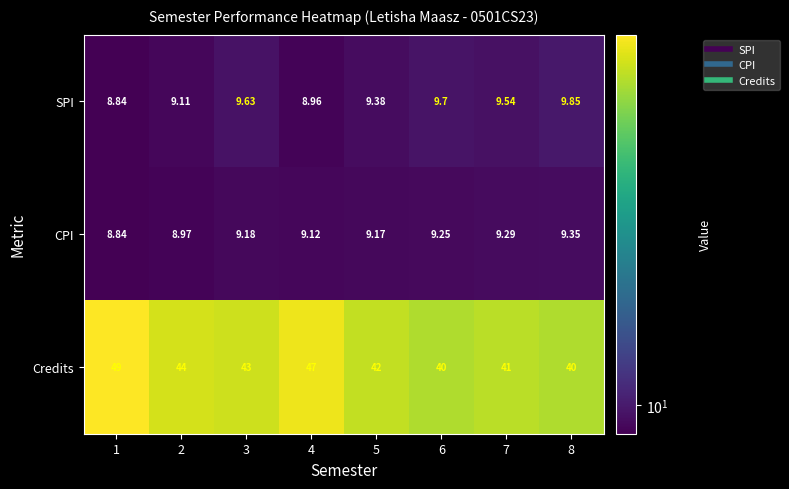

What is the difference between the highest and lowest values at 7?

31.7